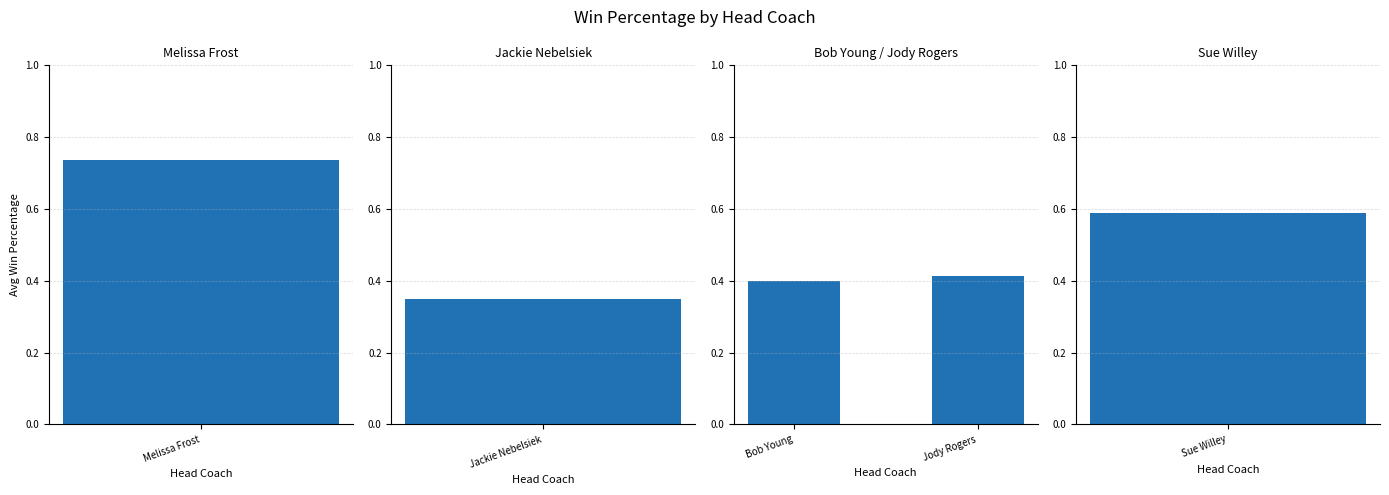

The chart shows a value of 0.4 at Jody Rogers. True or false?

True